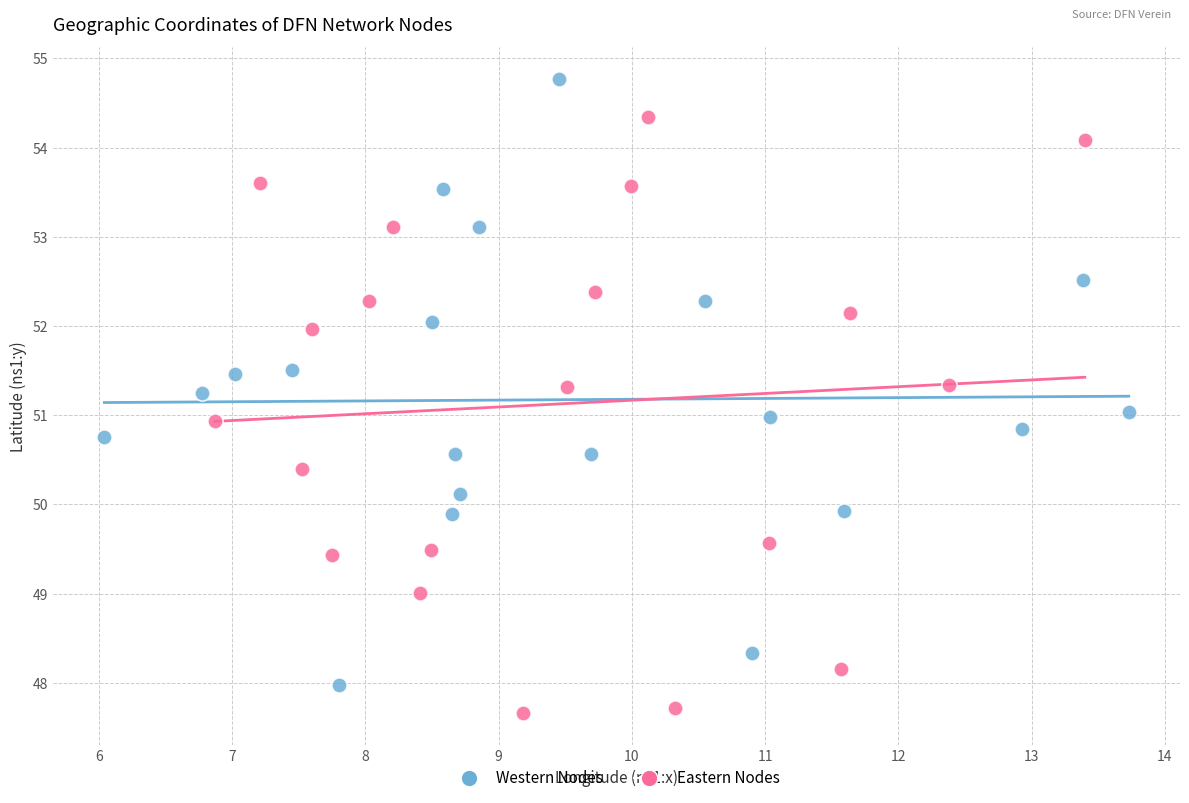

Which series contains the lowest Y value?

Eastern Nodes